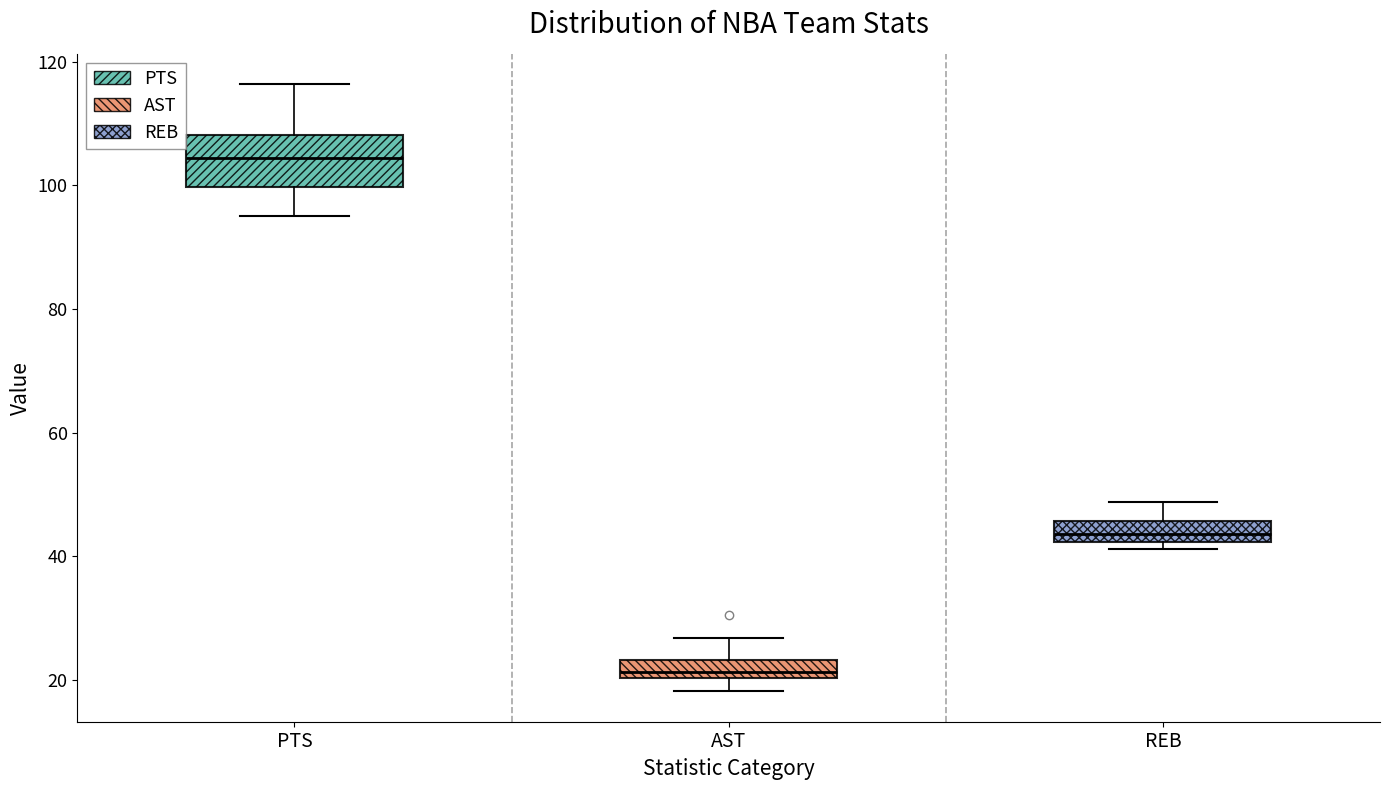

Which box is the tallest, from its lower edge to its upper edge?

PTS